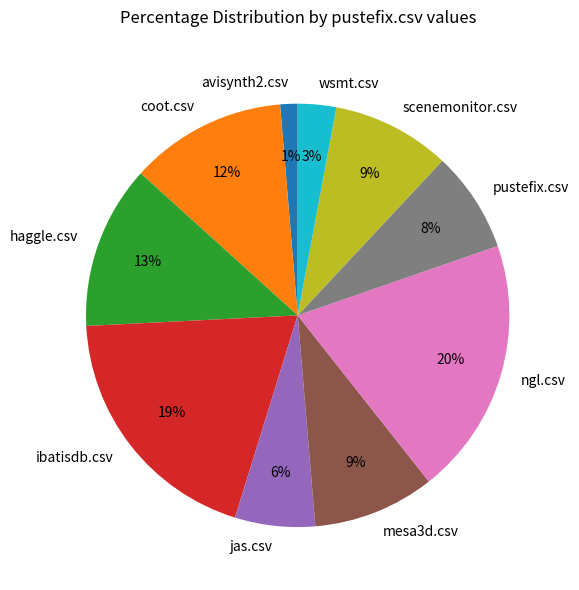

What is the smallest slice in the pie chart?

avisynth2.csv